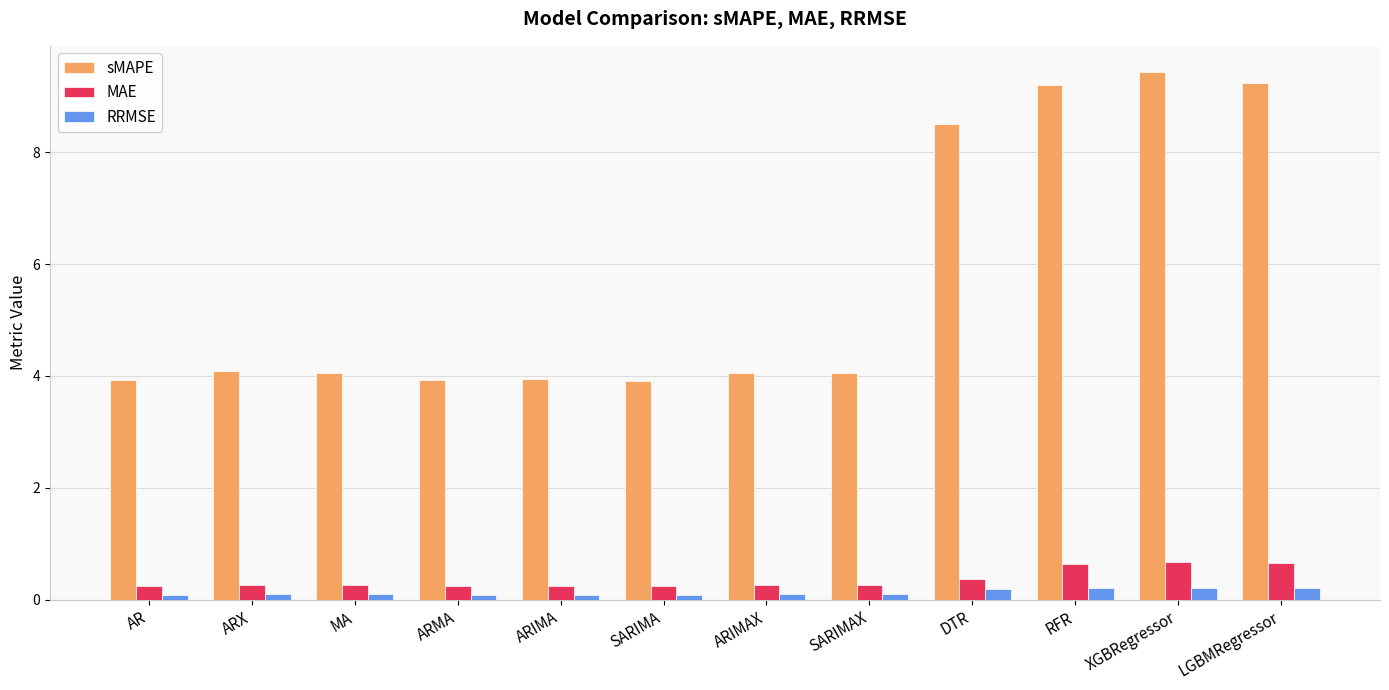

Does the chart contain stacked bars?

No